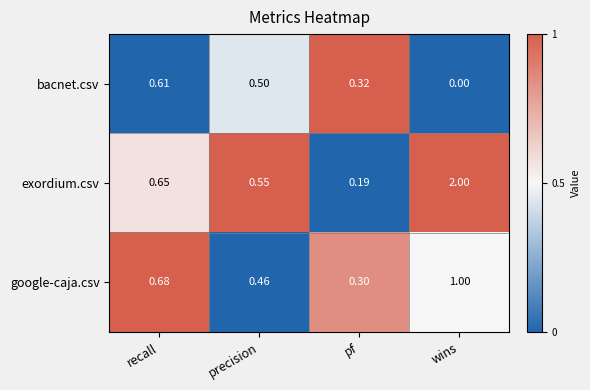

At which category is the sum across all series the highest?

wins